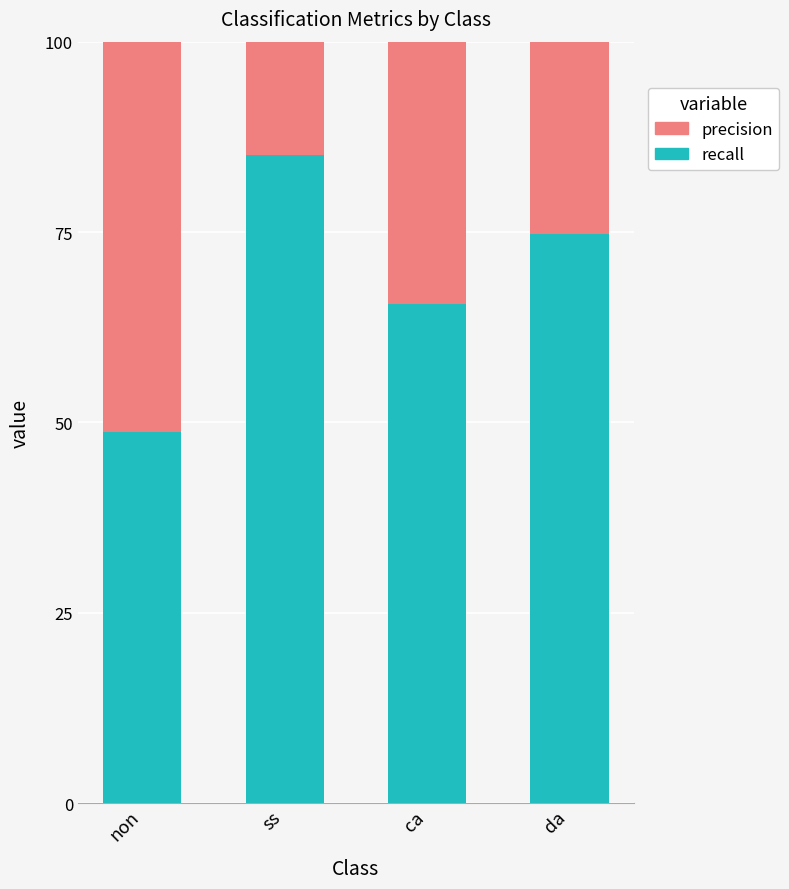

Reading right to left, list the values for the recall series.

da=74.7	ca=65.5	ss=85.1	non=48.7